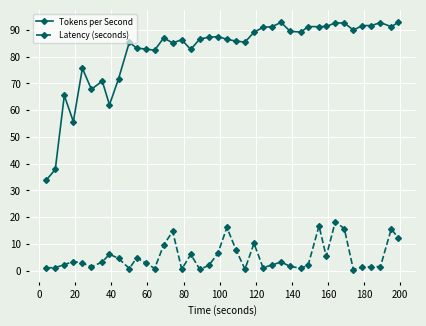

What is the average value of the Latency (seconds) series?

5.3